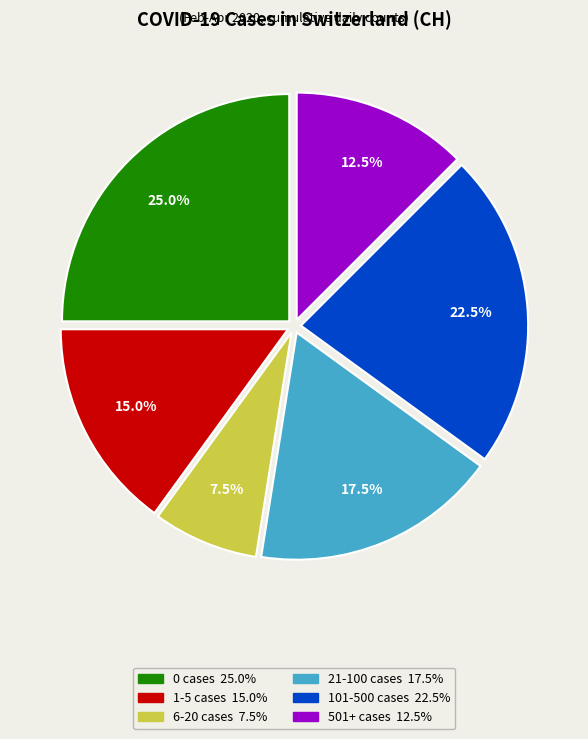

Is there a majority slice in this chart?

No